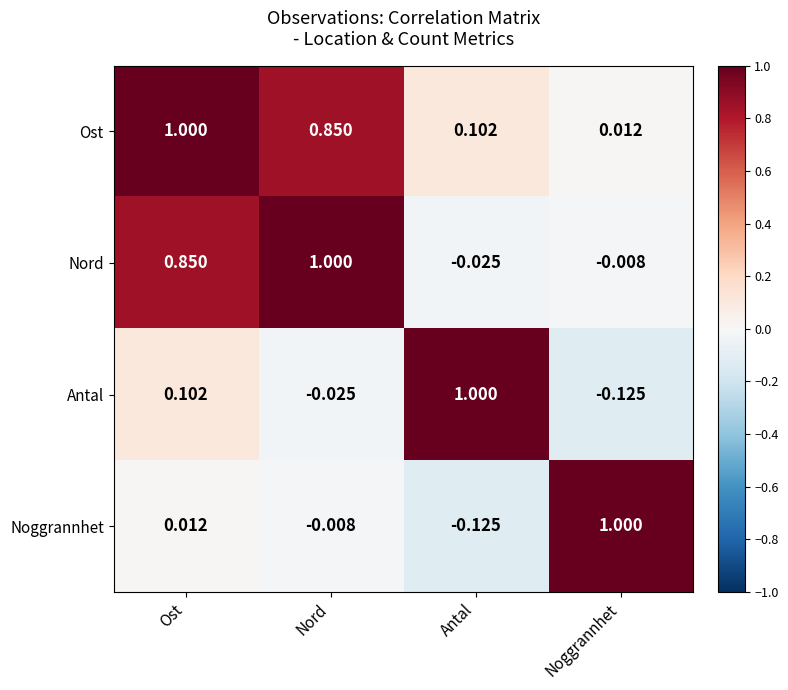

At which label does Nord first exceed 0?

Ost